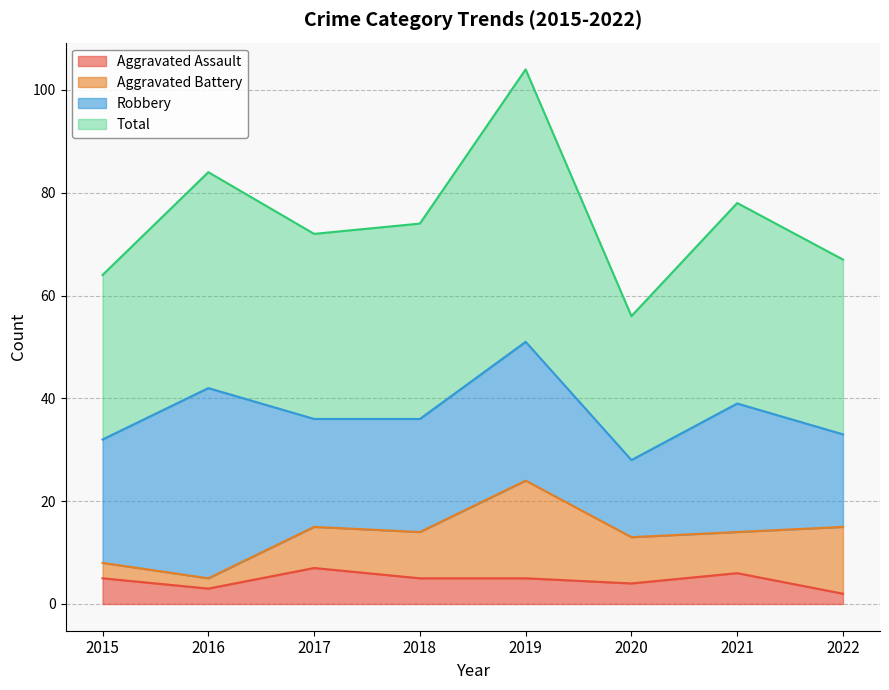

The value of Aggravated Assault at 2017 is 11. True or false?

False